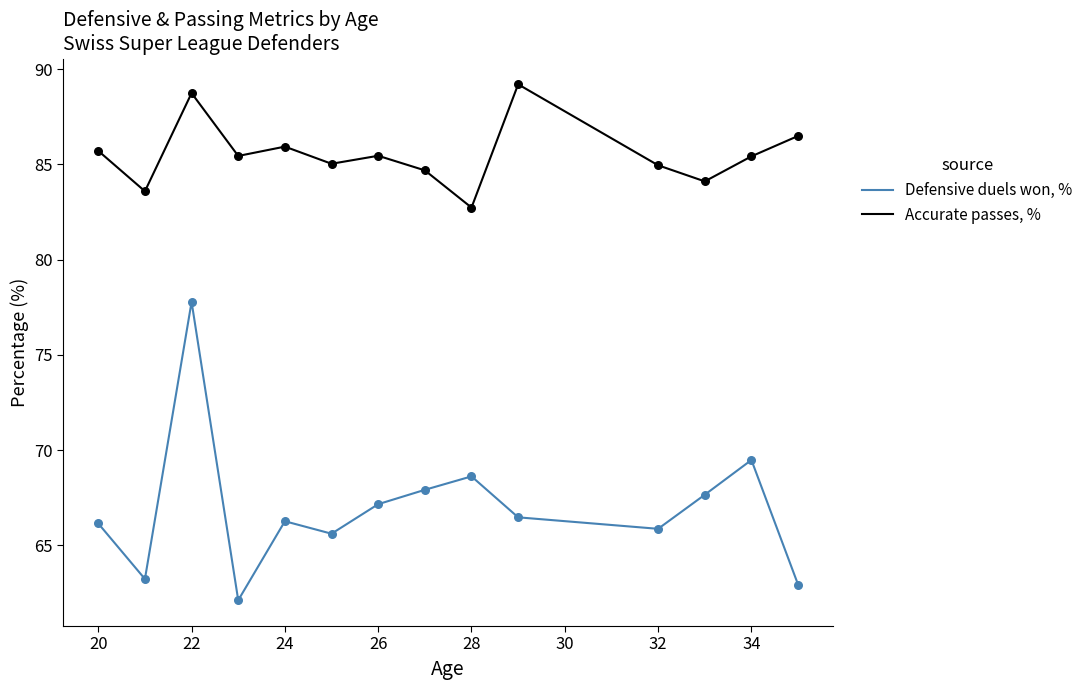

Which series has the largest total across all categories?

Accurate passes, %